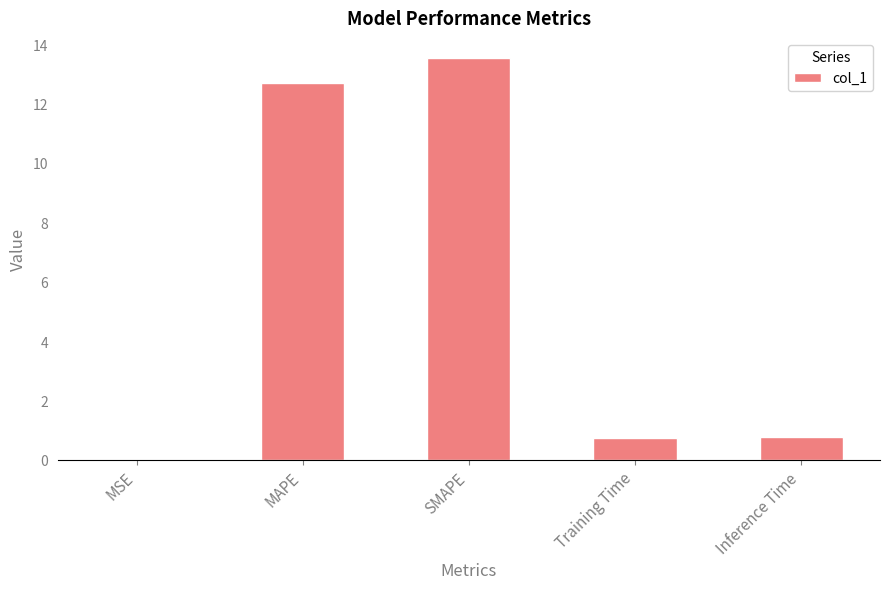

What value does the data have at MAPE?

12.7